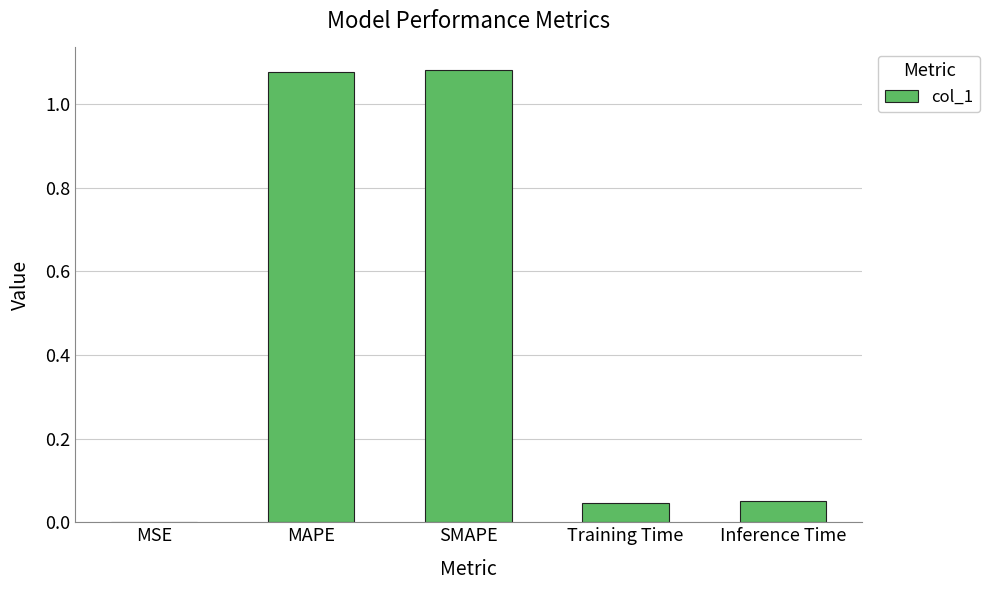

Which has a higher value, MAPE or Training Time?

MAPE